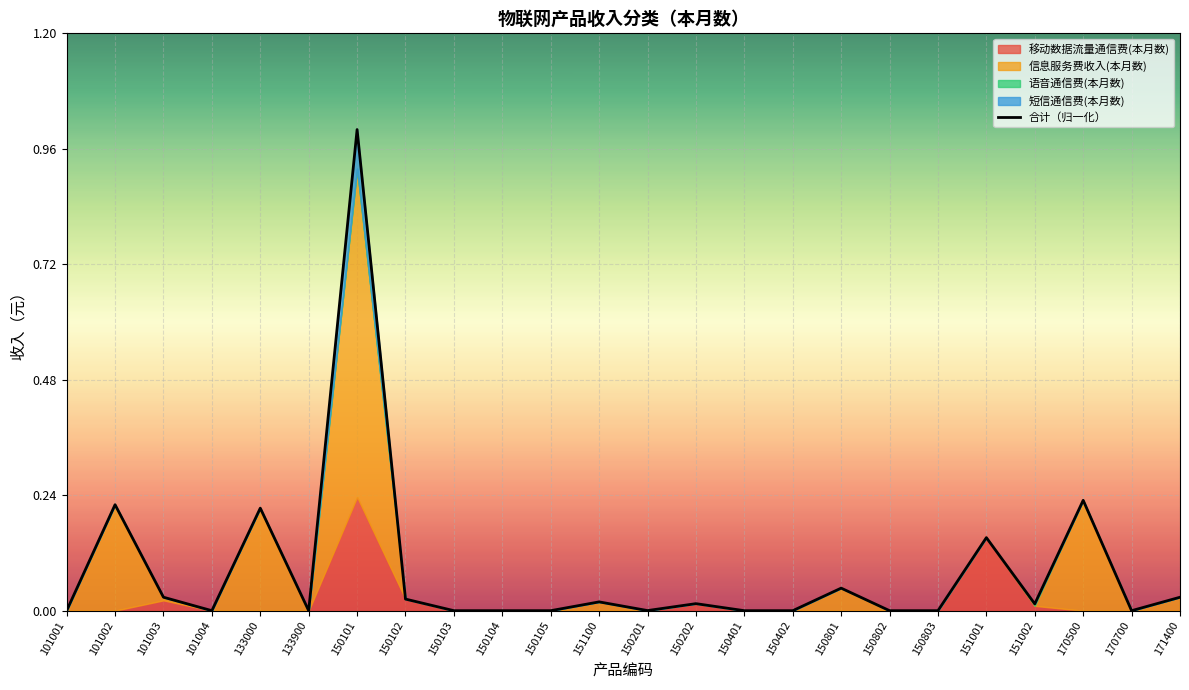

How many values are above zero?

13